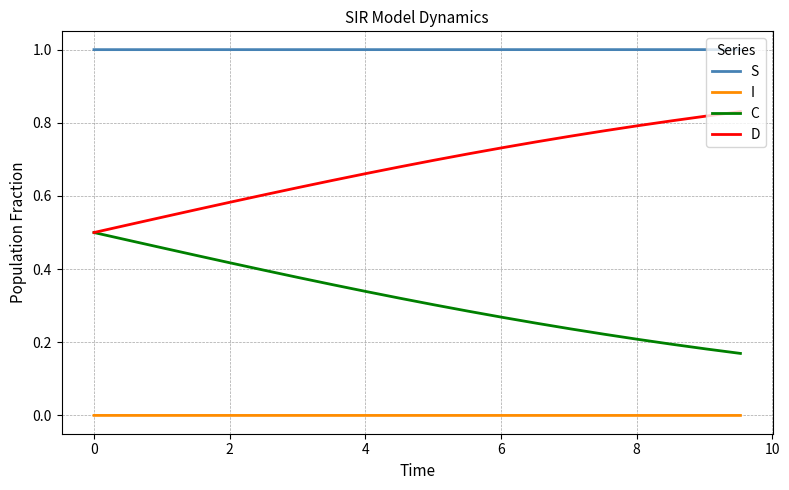

True or false: D and S cross at least once.

False